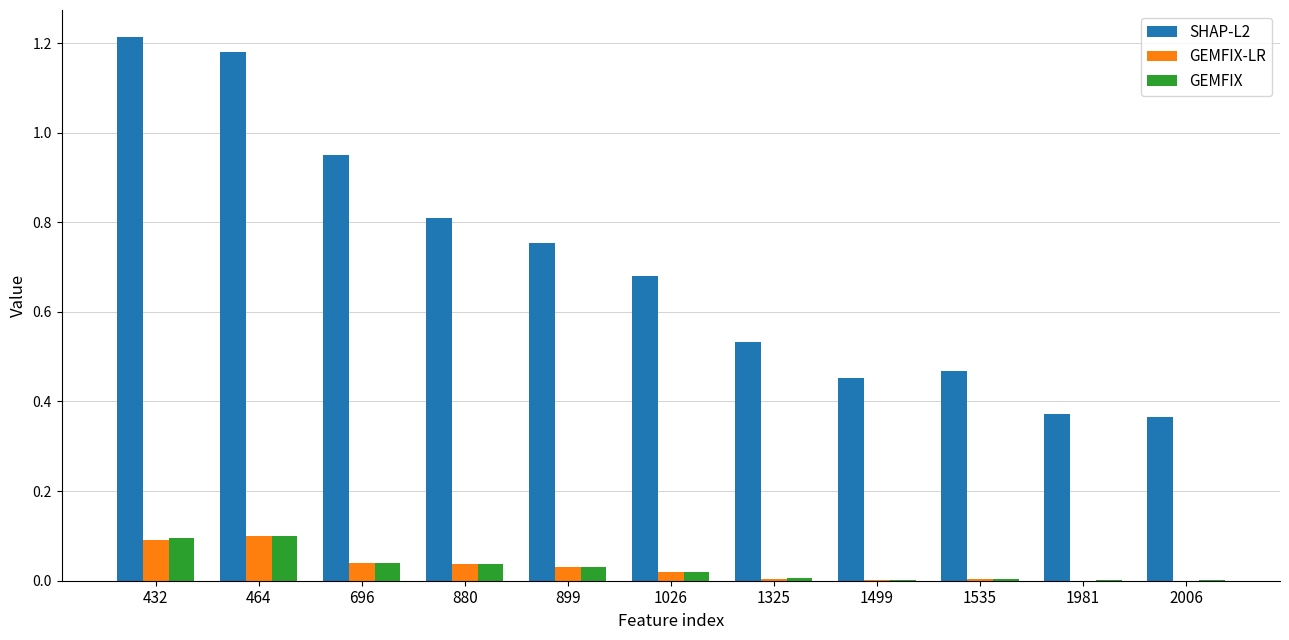

Is it true that GEMFIX-LR equals 0.0 at 899?

True